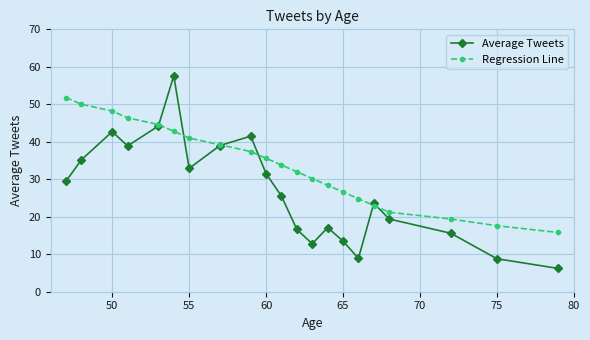

What is the value of the Regression Line point at the 6th from the left?

42.8